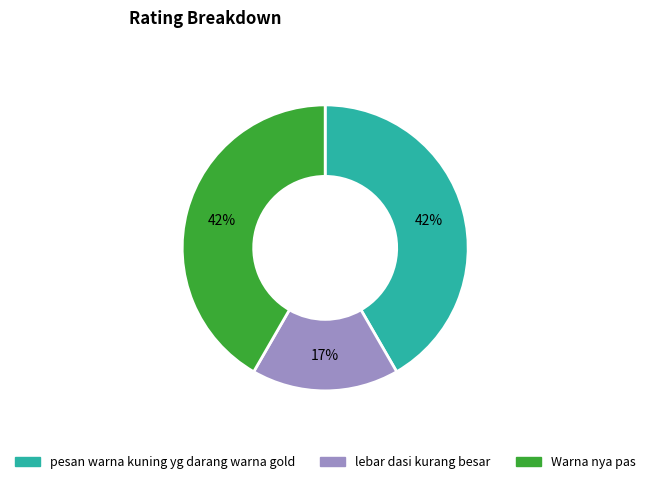

Is the sum of Warna nya pas and pesan warna kuning yg darang warna gold greater than half?

Yes